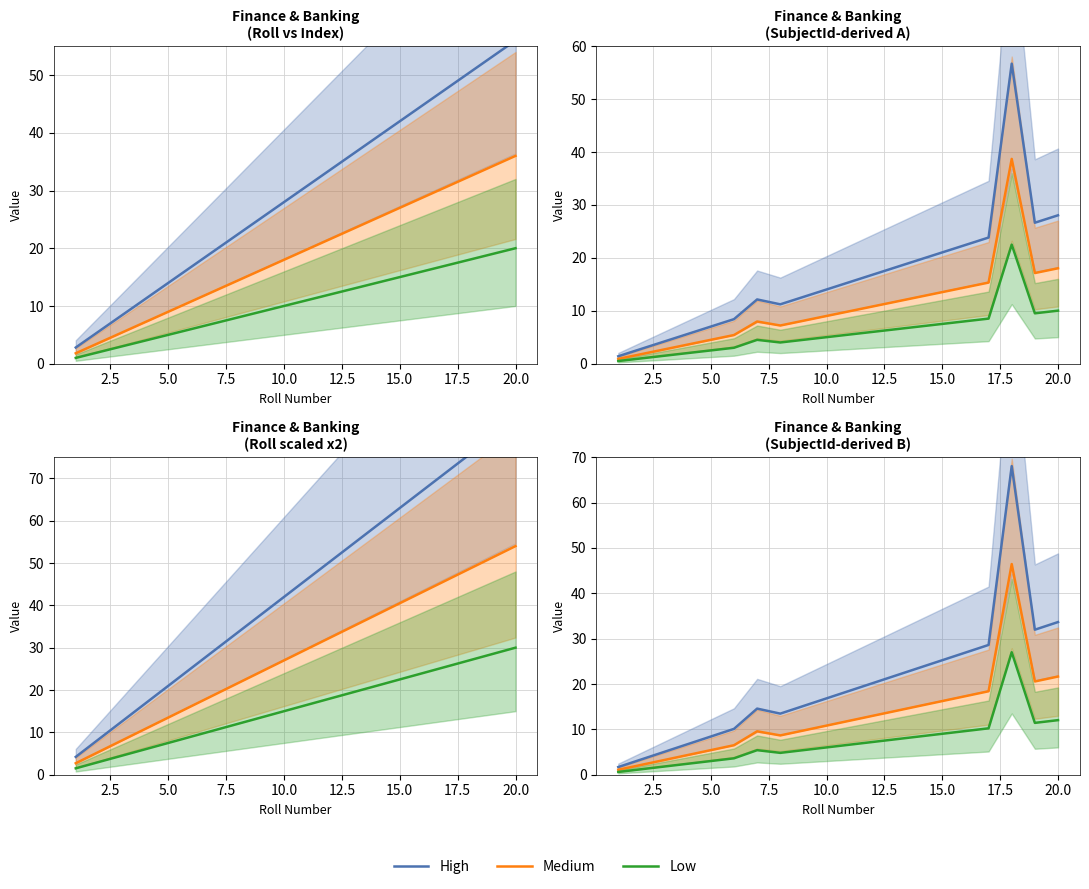

True or false: High and Medium cross at least once.

False